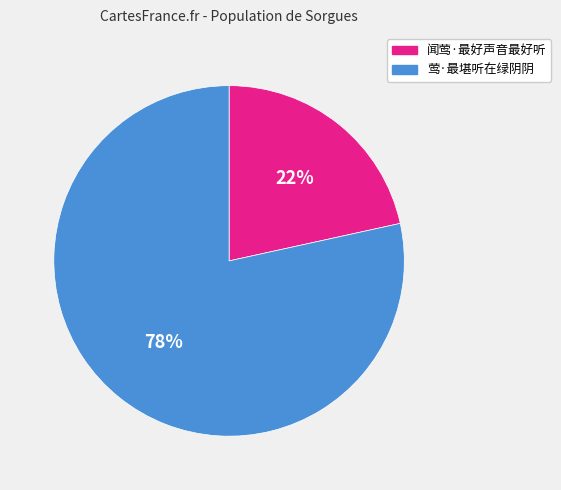

Which category has the smallest portion of the pie?

闻莺·最好声音最好听